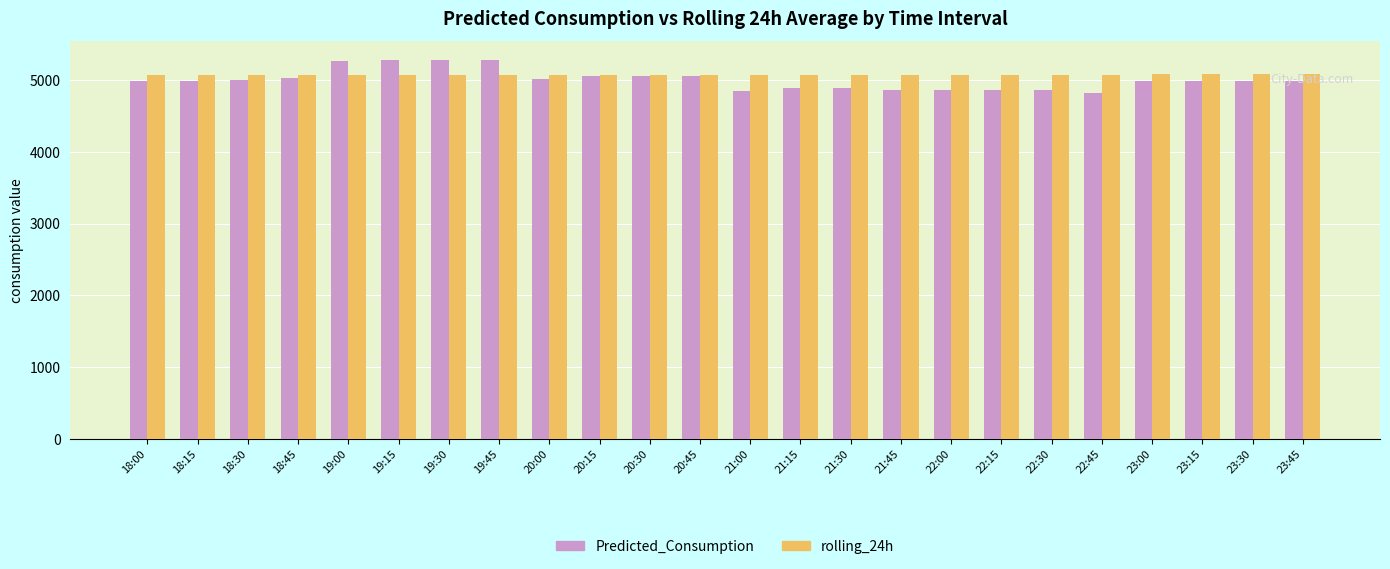

What is the total value across all series at 19:30?

10345.1